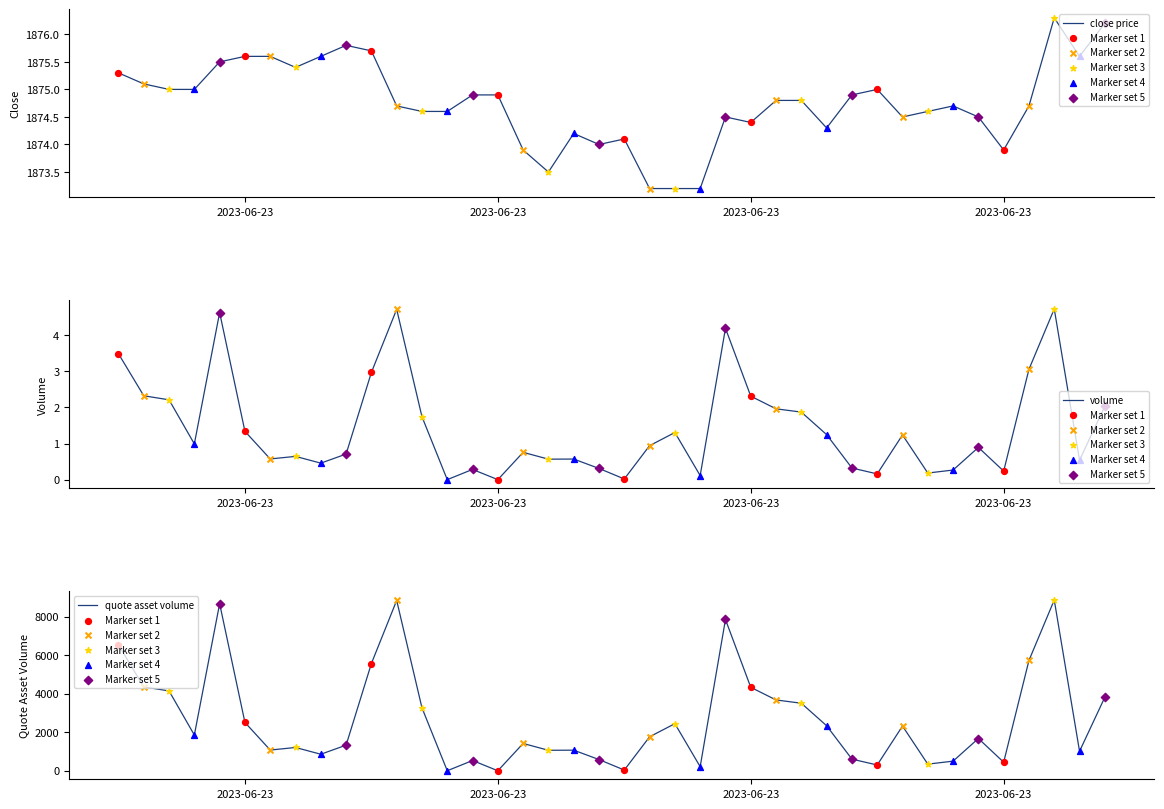

At how many categories does at least one series exceed 6516?

5